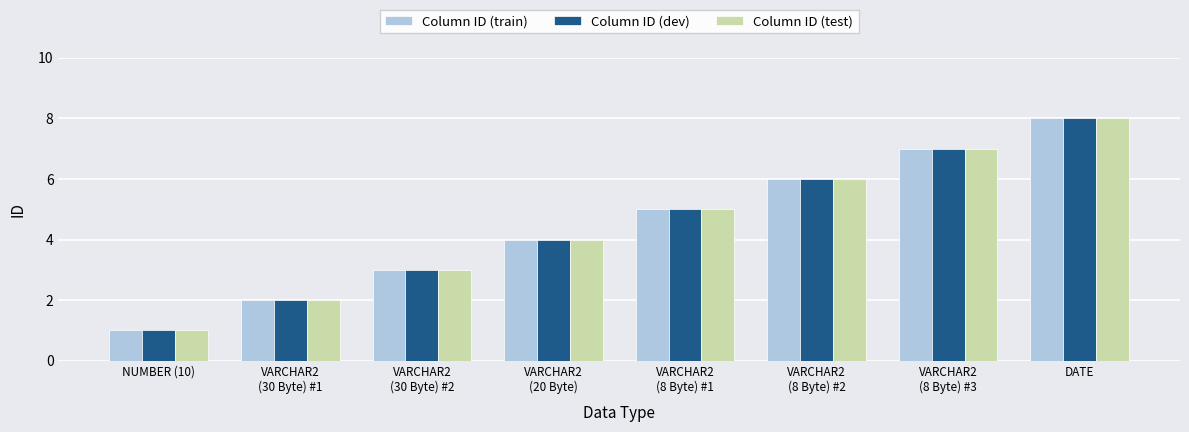

At which category is the sum across all series the highest?

DATE